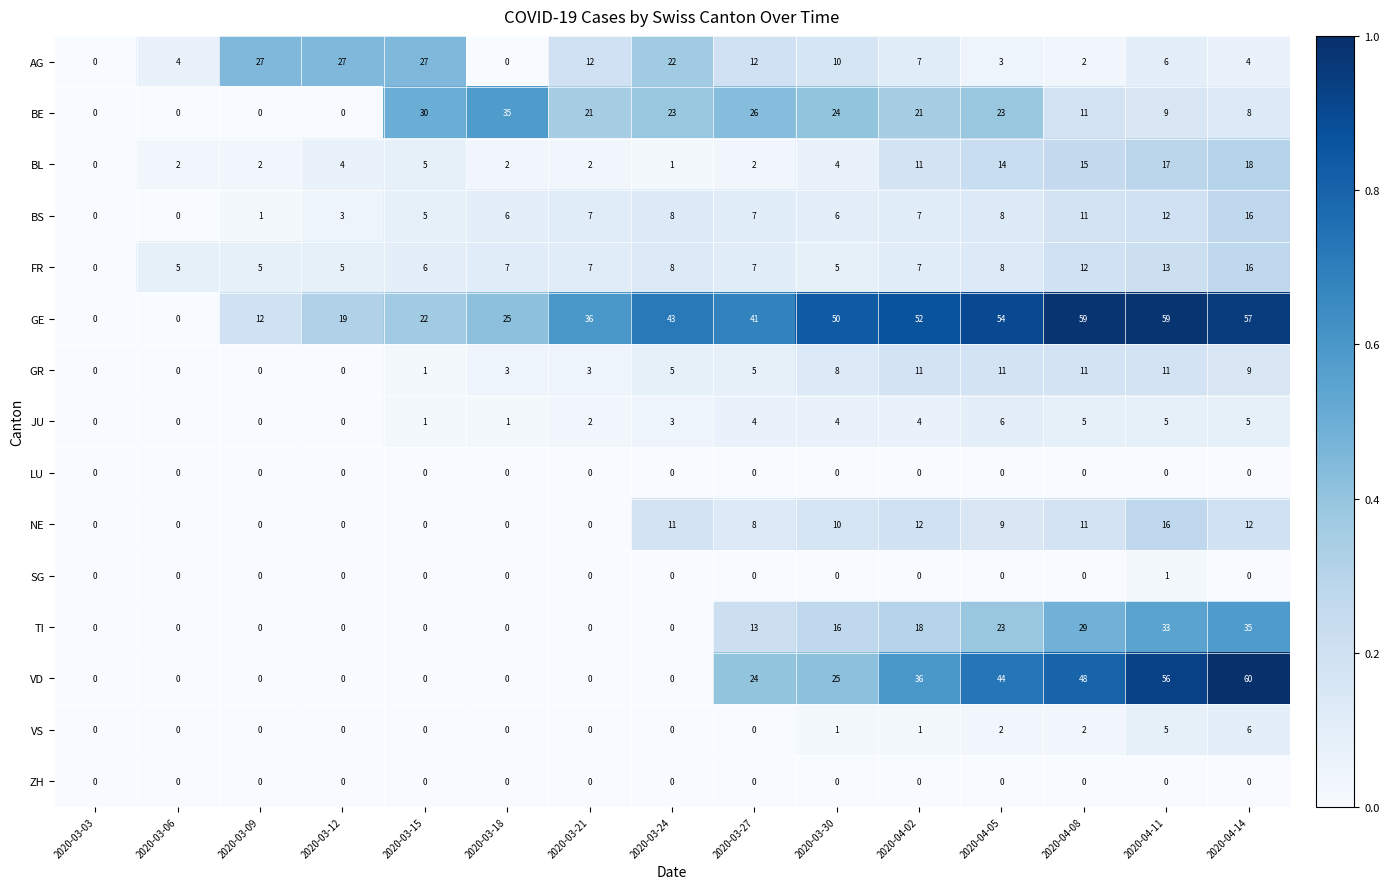

At which category is the sum across all series the highest?

2020-04-14